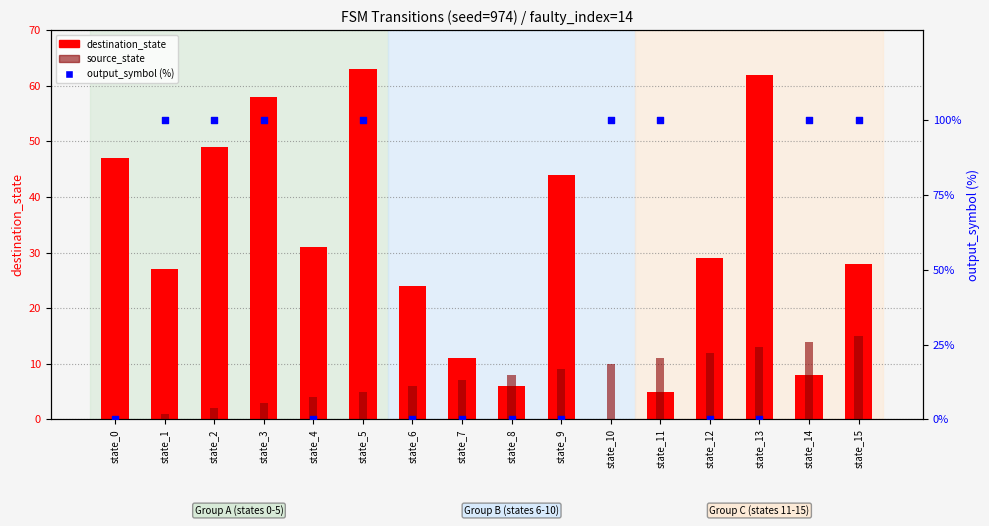

At how many categories does at least one series exceed 34?

11